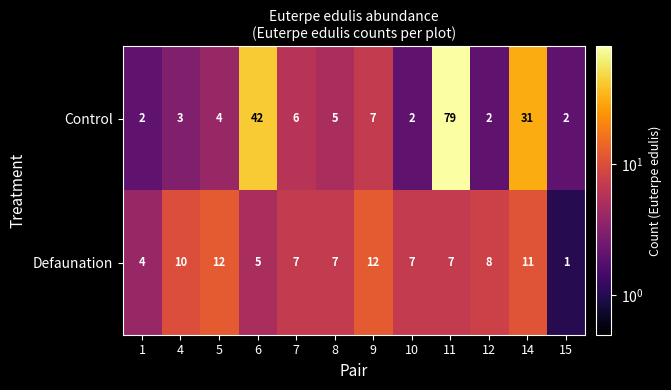

How many data points in Defaunation are less than 7?

3